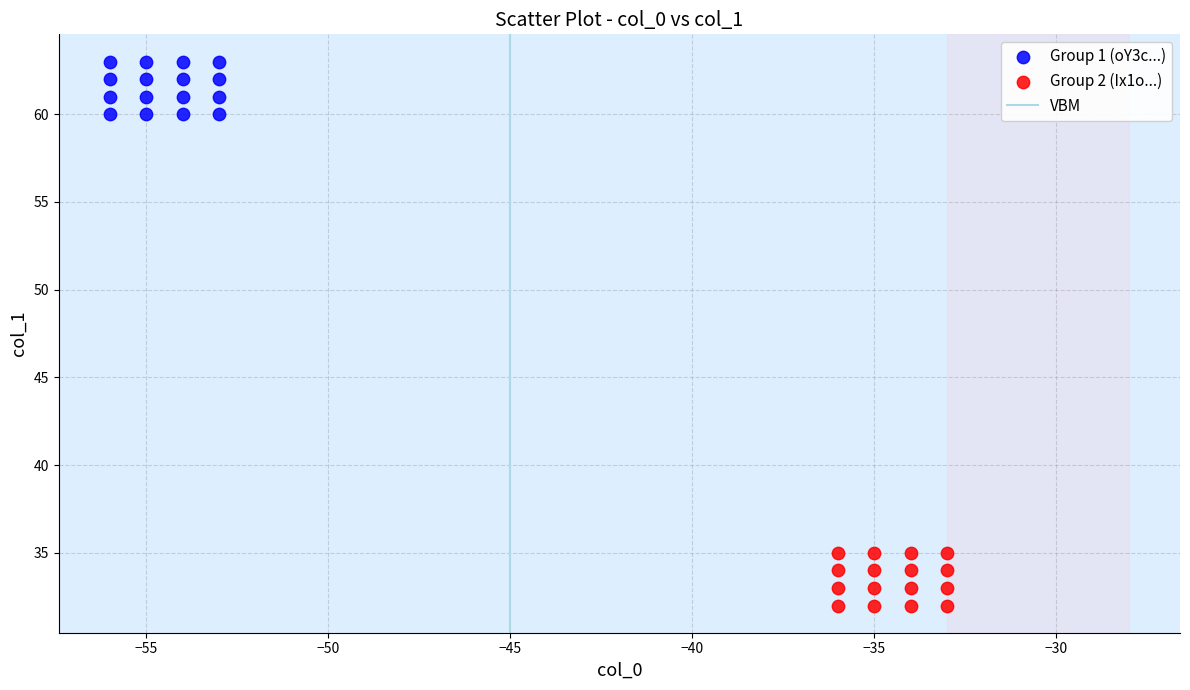

Which series contains the highest Y value?

Group 1 (oY3c...)